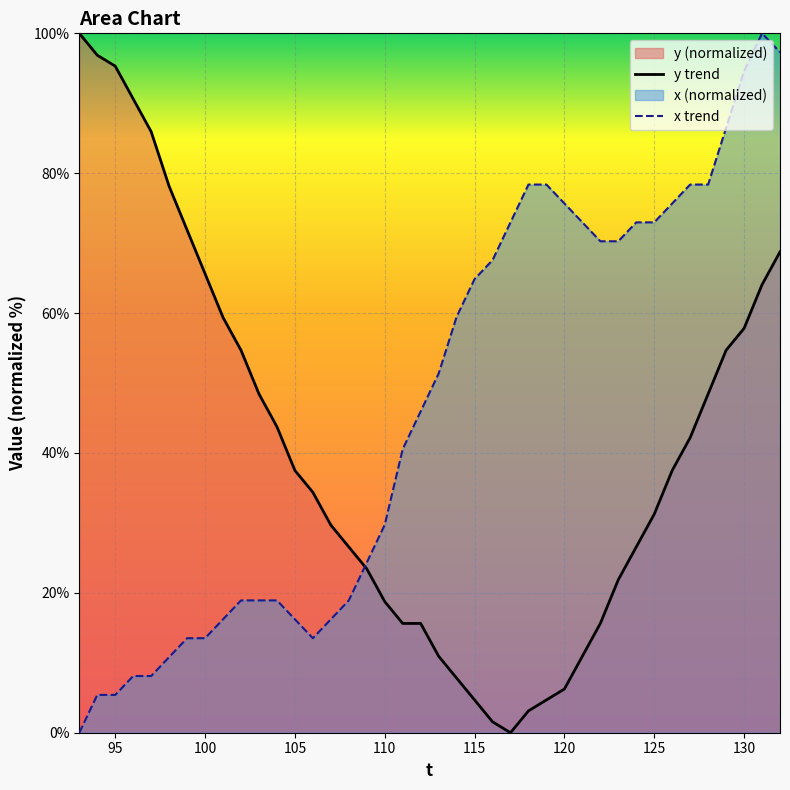

What is the average value of the x series?

46.6